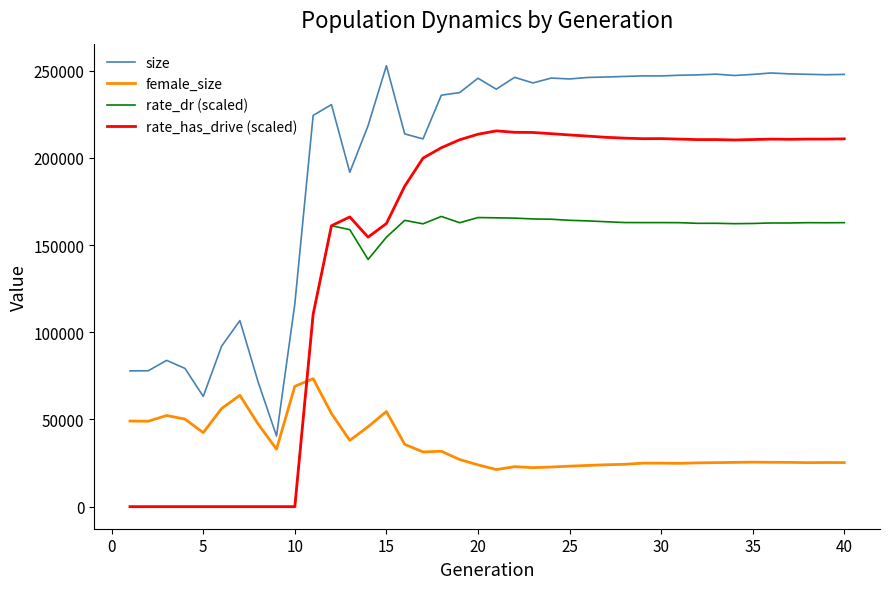

What is the maximum value for size?

252807.0